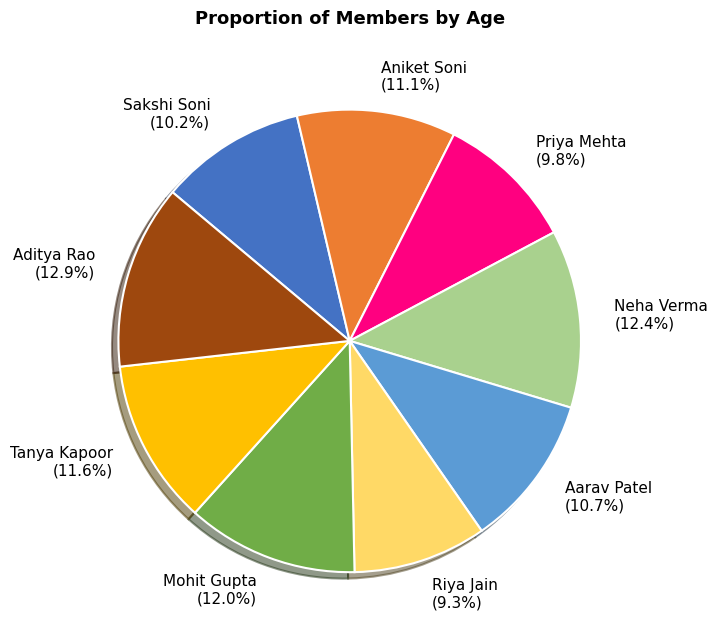

Which has a higher value, Neha Verma or Priya Mehta?

Neha Verma